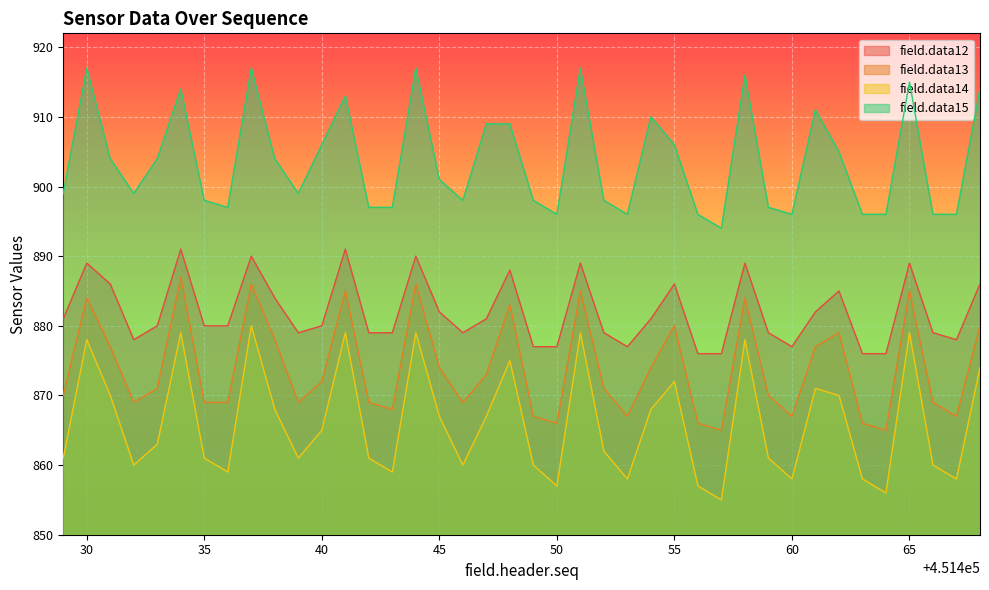

True or false: field.data14 and field.data13 cross at least once.

False